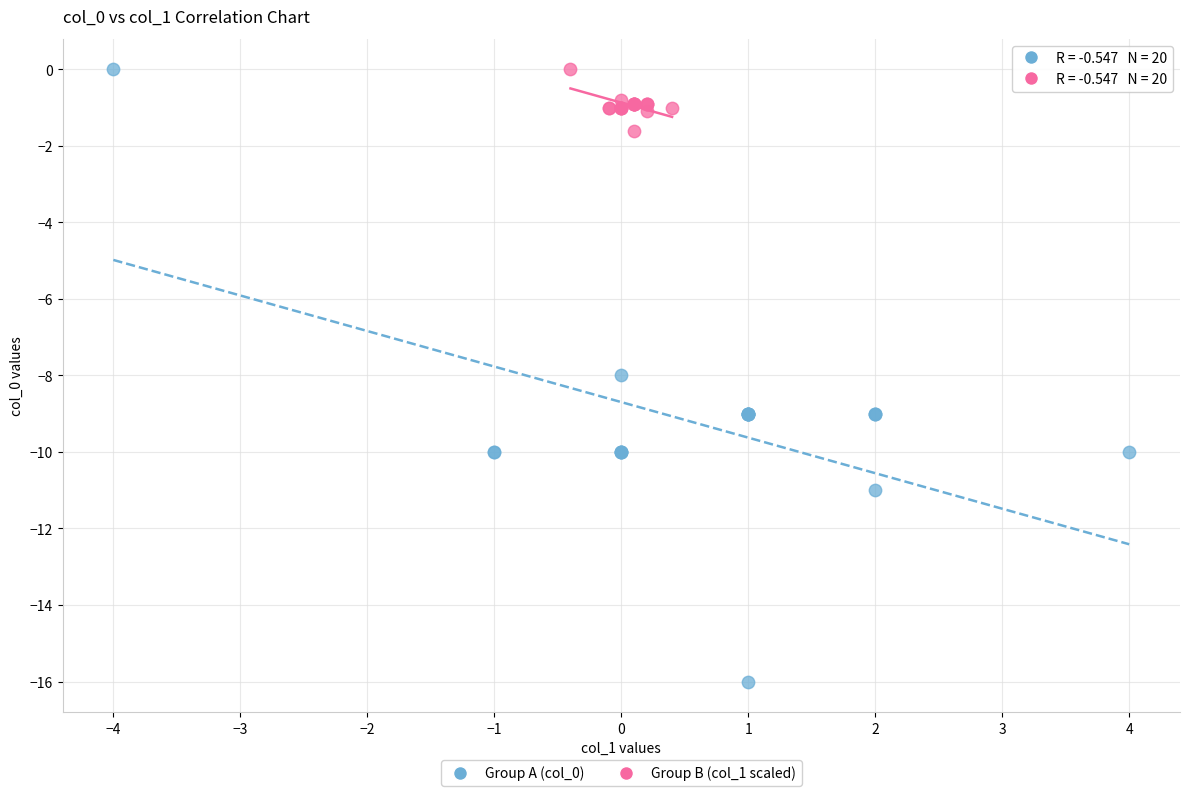

Which series contains the lowest Y value?

Group A (col_0)